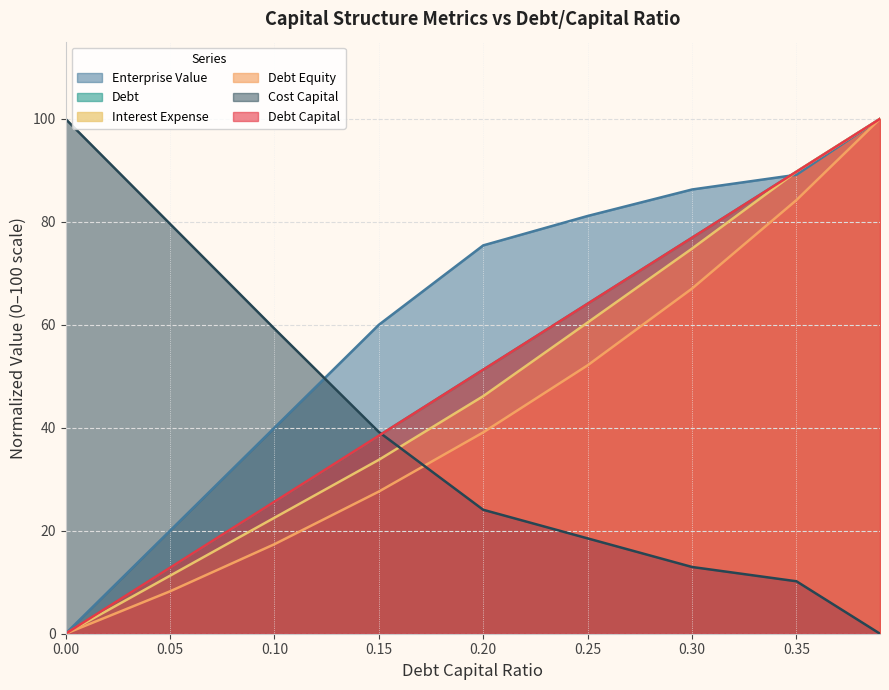

How many values in debt_equity are above zero?

8